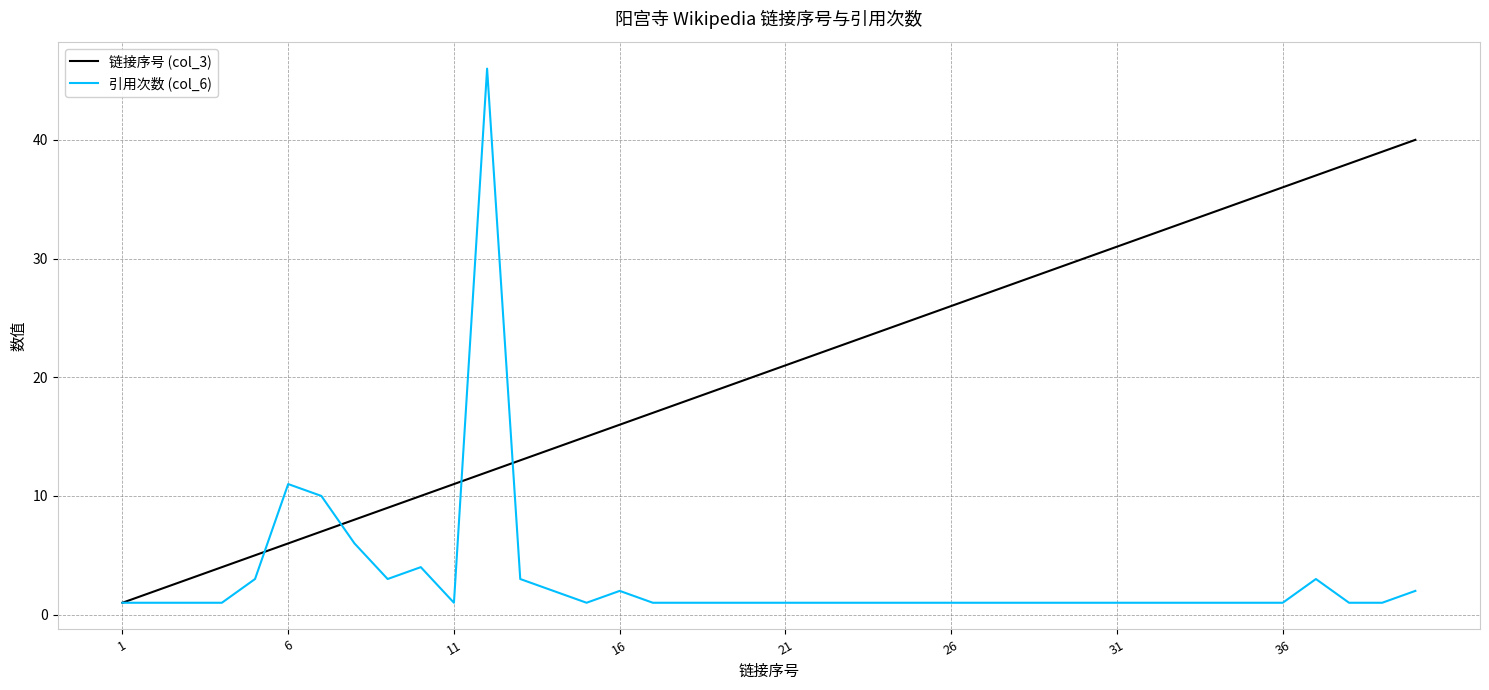

Which series has the widest spread of values?

引用次数 (col_6)